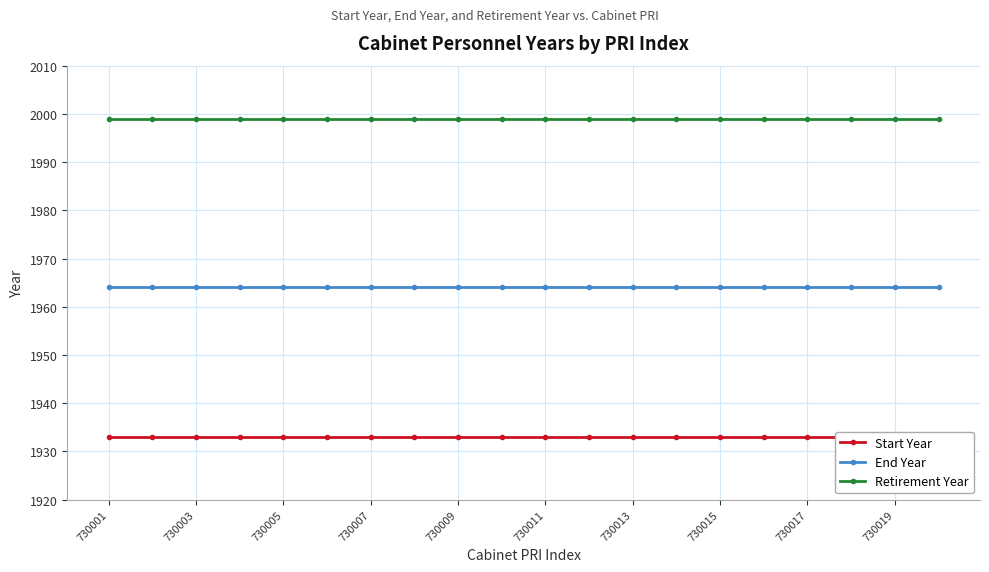

What is the lowest value of the Retirement Year series?

1999